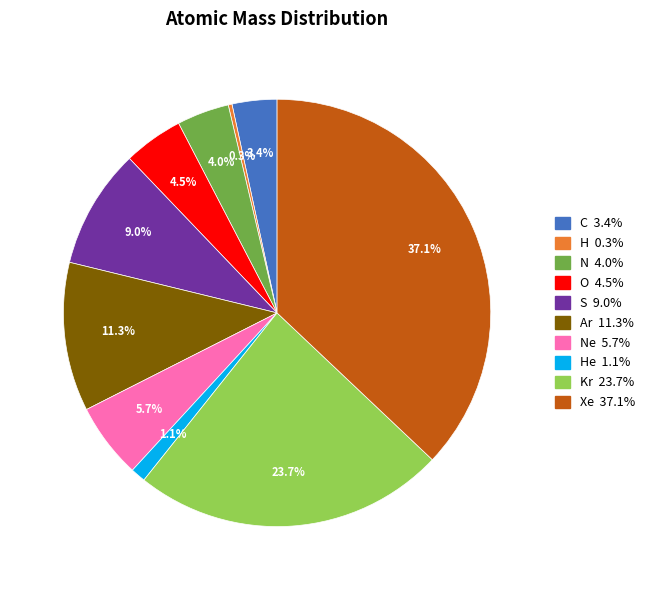

Is there any slice that represents more than half of the pie?

No